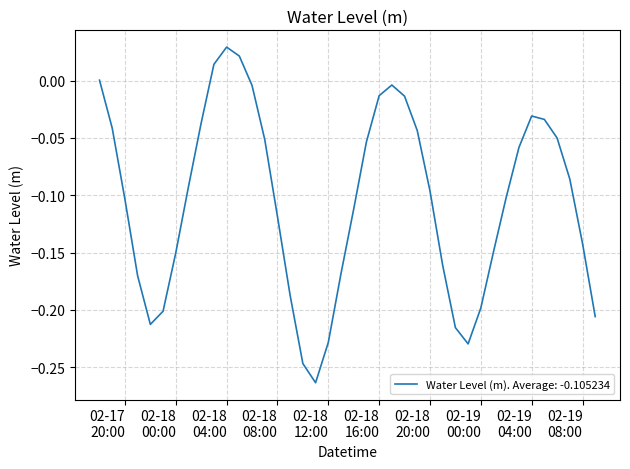

What is the difference between the maximum and minimum values?

0.3